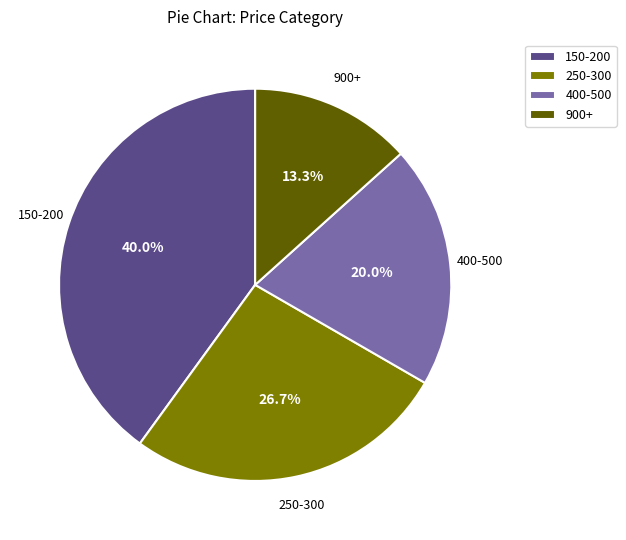

Between 400-500 and 250-300, which is larger?

250-300